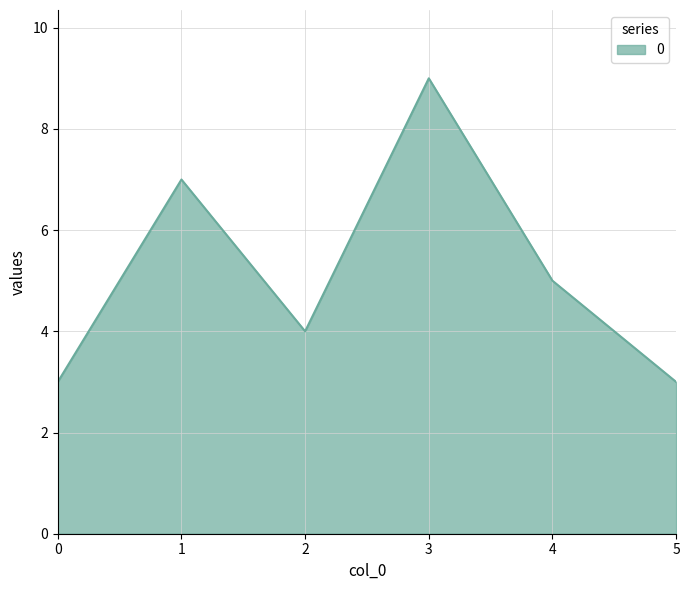

What is the difference between the values at 4 and 1?

2